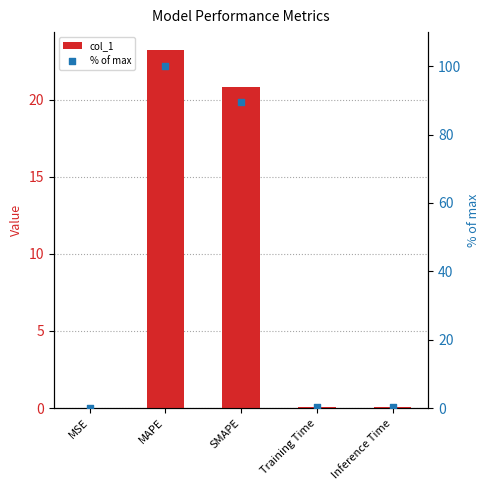

Which series contains the highest Y value?

% of max